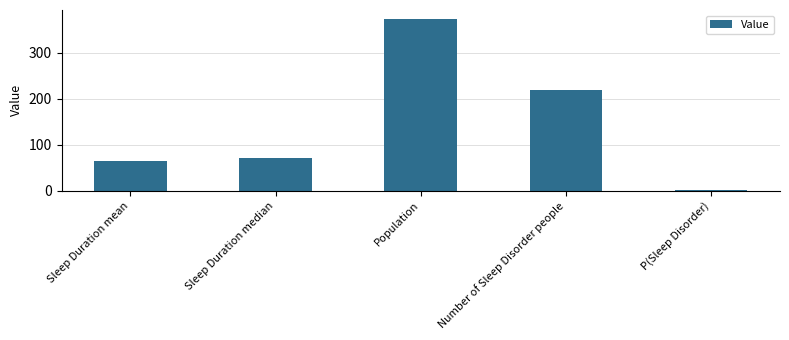

Count the number of categories in the chart.

5